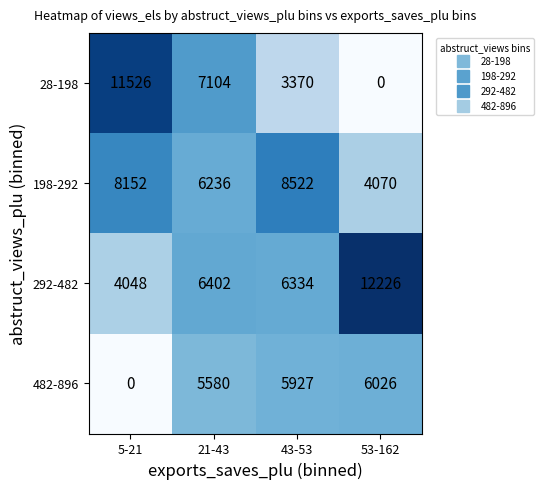

What is the average value of the 198-292 series?

6745